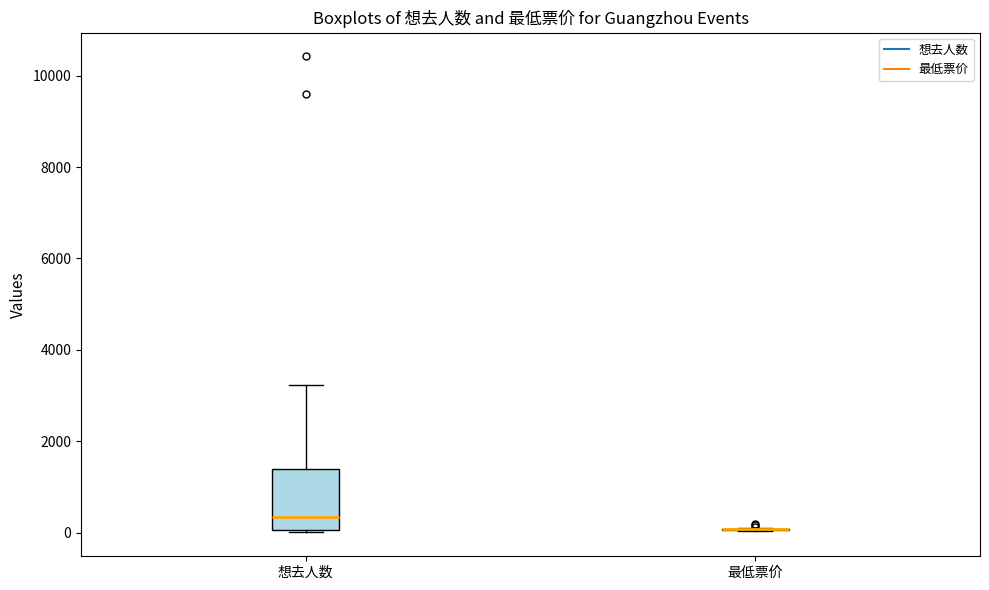

Reading left to right, read every box against the y-axis: the position of its median line, the range the box covers, and the ends of its whiskers. The values are not printed on the chart, so give them approximately, as read against the axis.

想去人数: median 400, box 0 to 1400, whiskers 0 to 3200
最低票价: box collapsed to a line at 0, whiskers 0 to 200